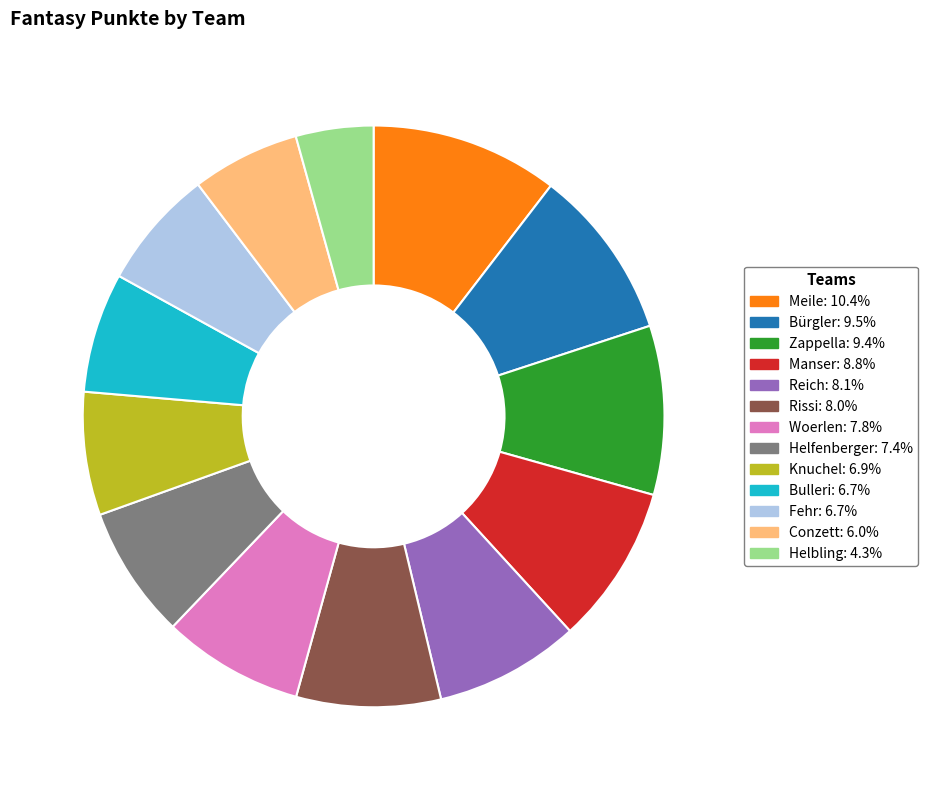

True or false: Fehr accounts for 7% of the total.

True